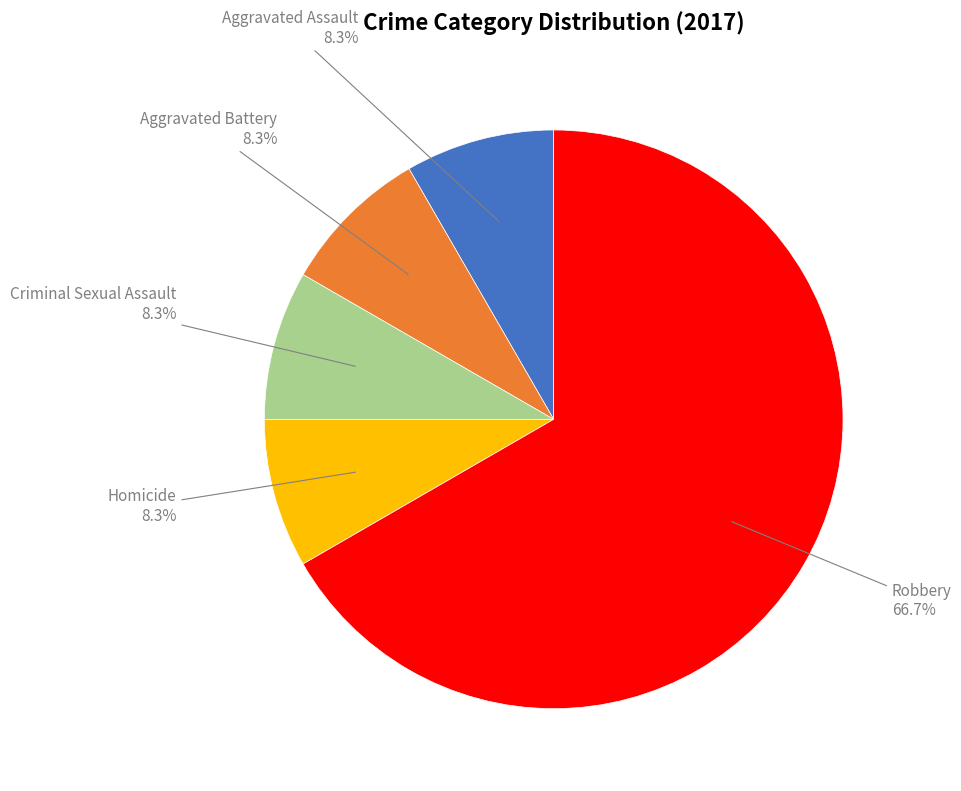

How many slices are in this pie chart?

5